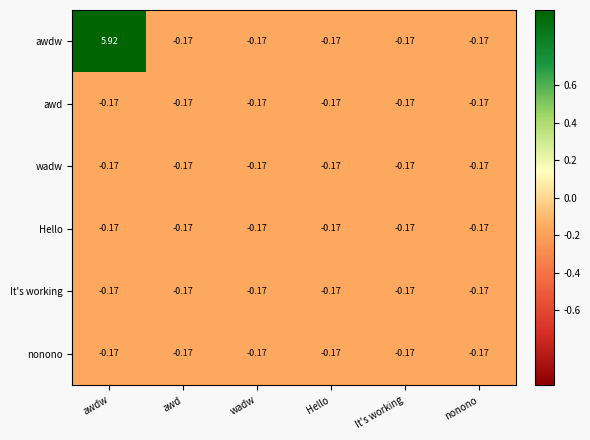

Where does the awdw series first go above 0?

awdw